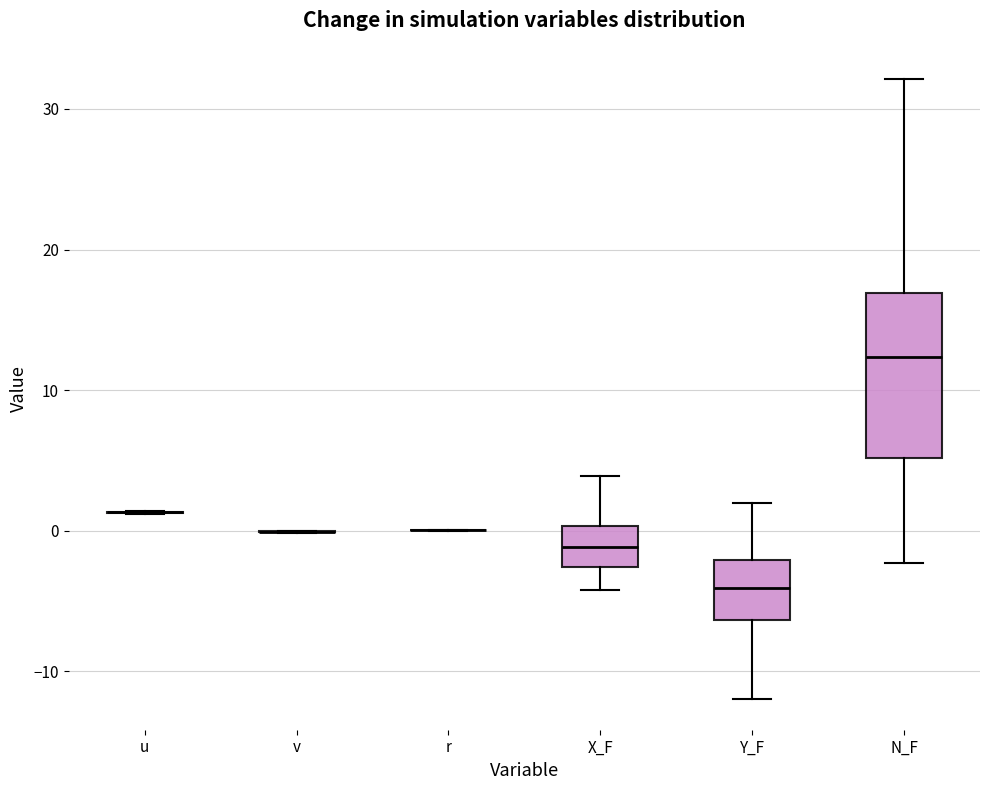

Comparing the boxes themselves (not the whiskers), which one is the tallest?

N_F